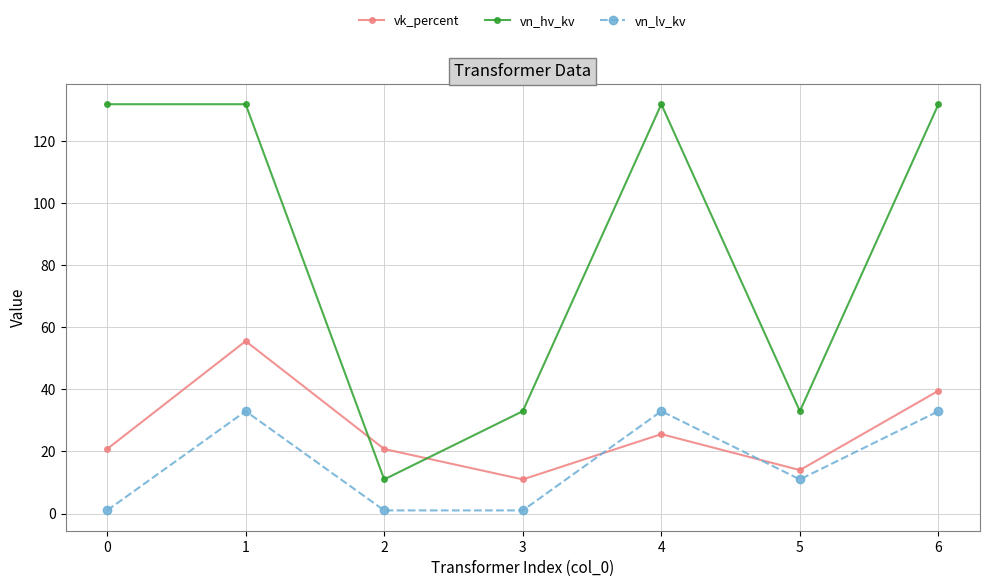

How many interior local peaks does the vn_lv_kv series have?

2